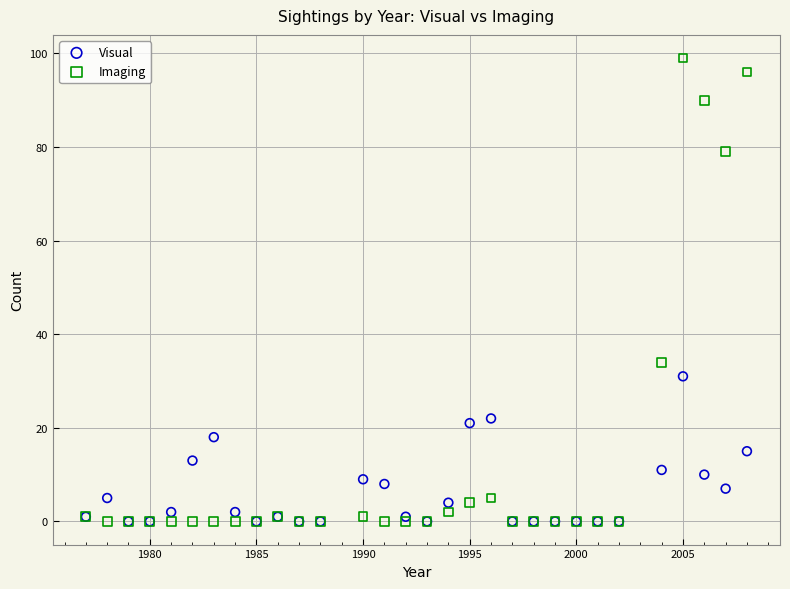

Across all series, what Y value is closest to 49?

34